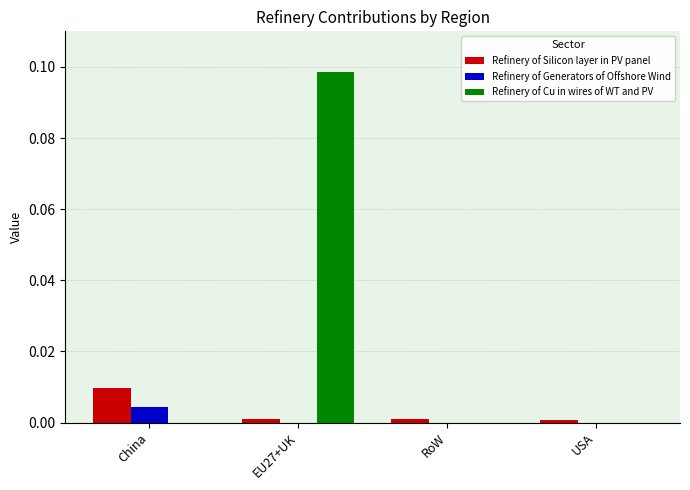

At which category does the chart reach its peak across all series?

EU27+UK